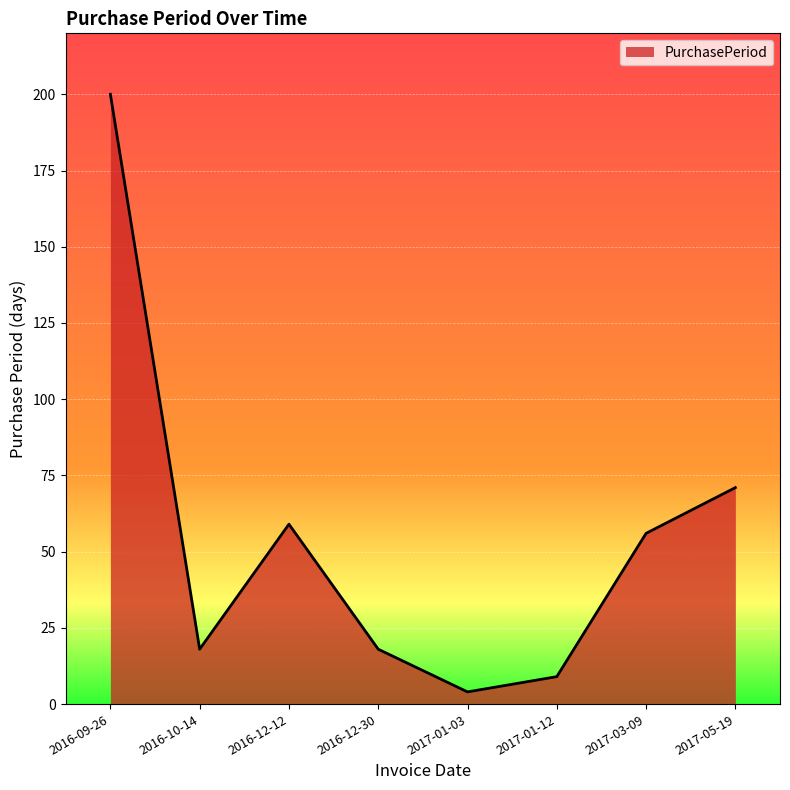

True or false: the data has more than 1 interior local peaks.

False